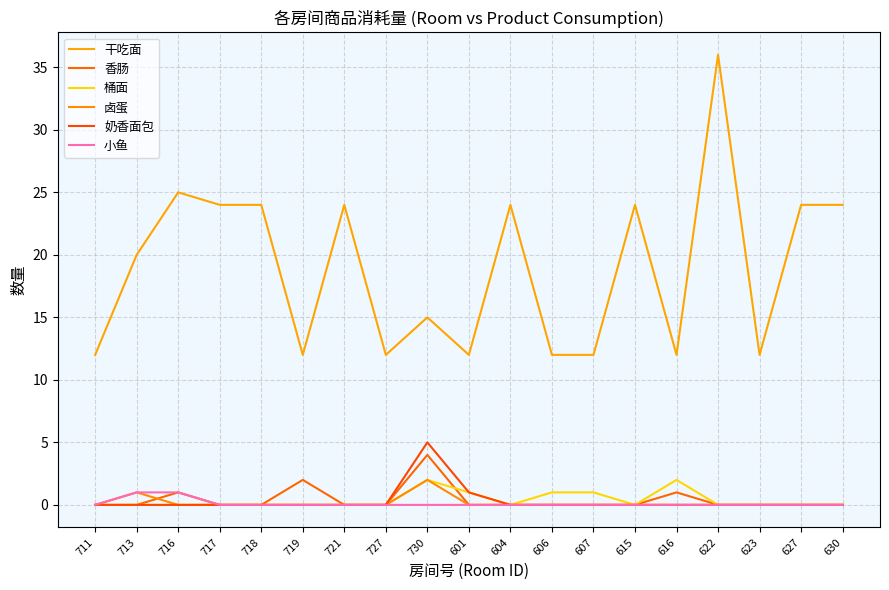

At how many categories does at least one series exceed 15?

10